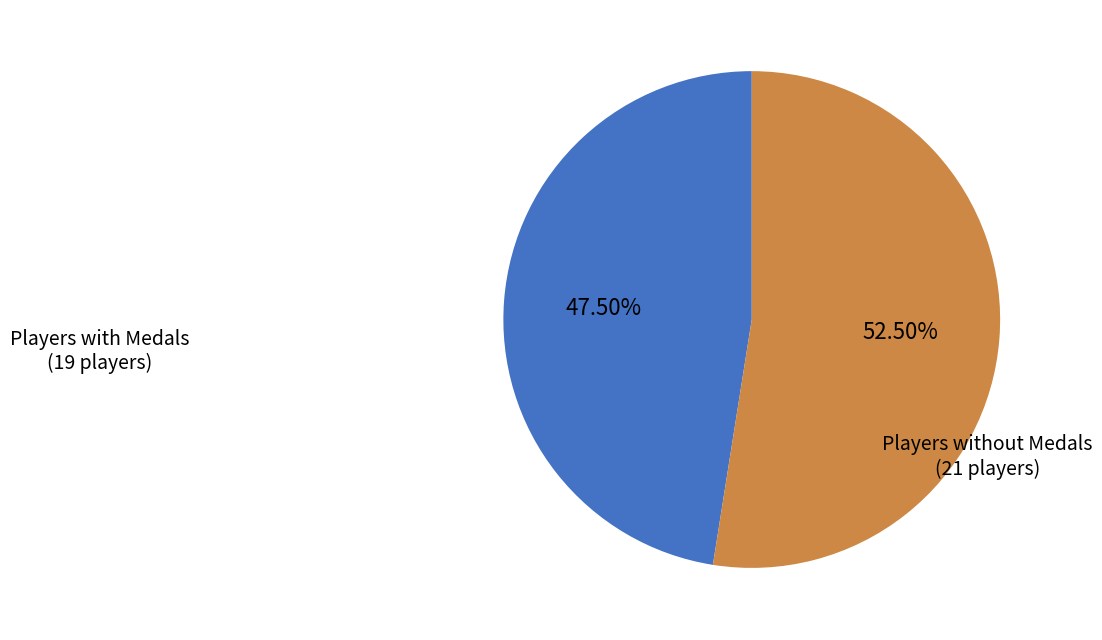

Is there any slice that represents more than half of the pie?

Yes